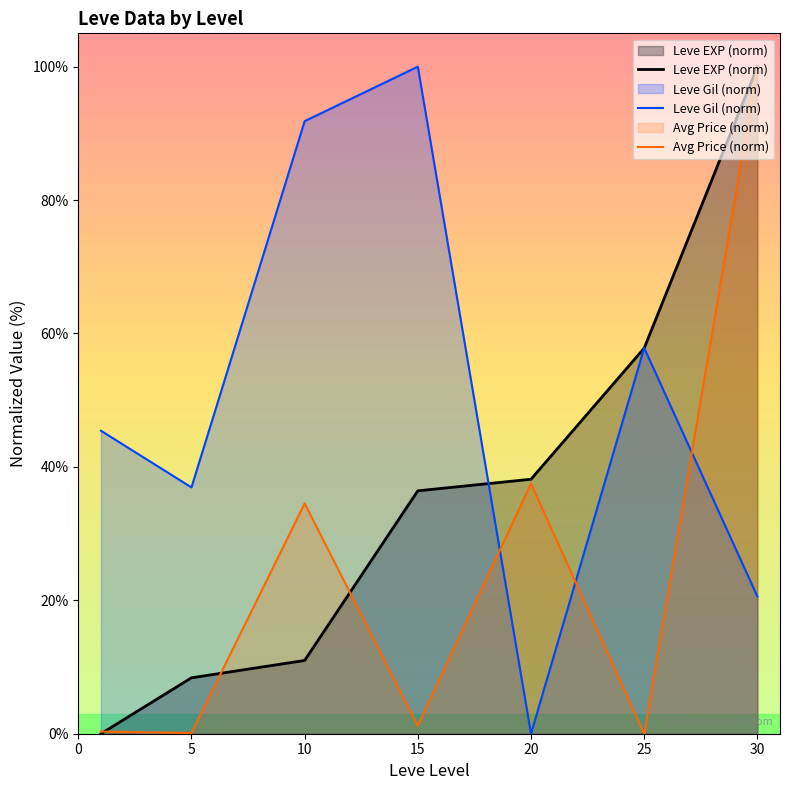

Is it true that Avg Price (norm) equals 0.0 at 25?

True